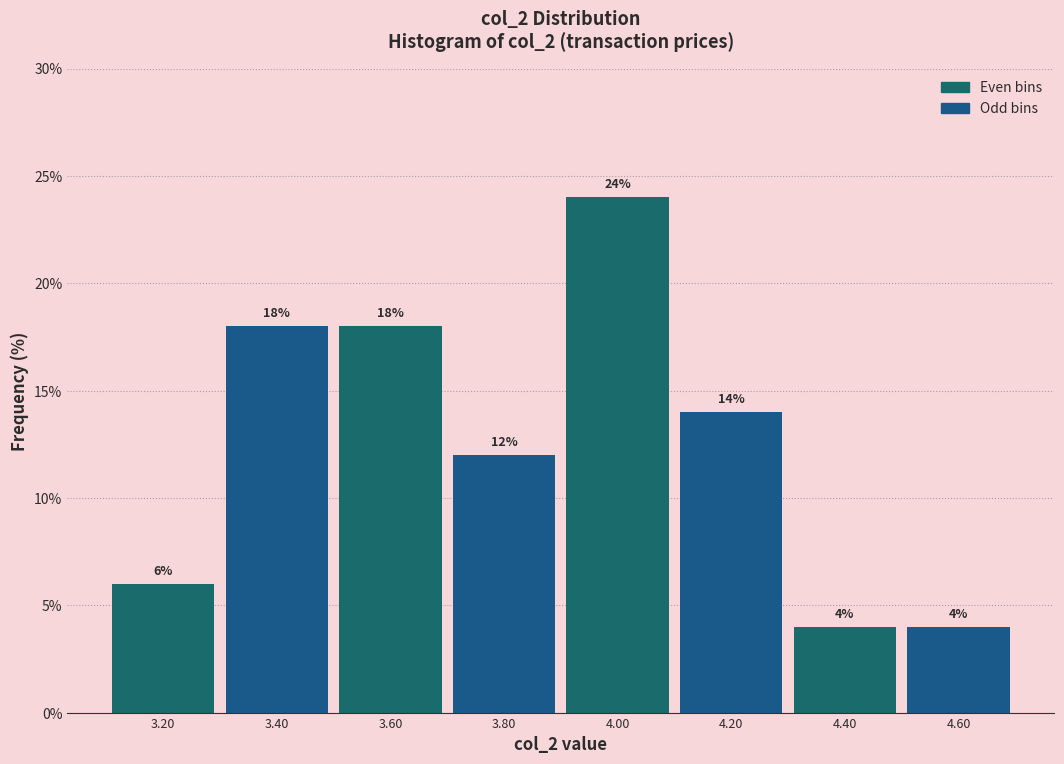

Which range on the x-axis has the tallest bar?

3.9 to 4.1